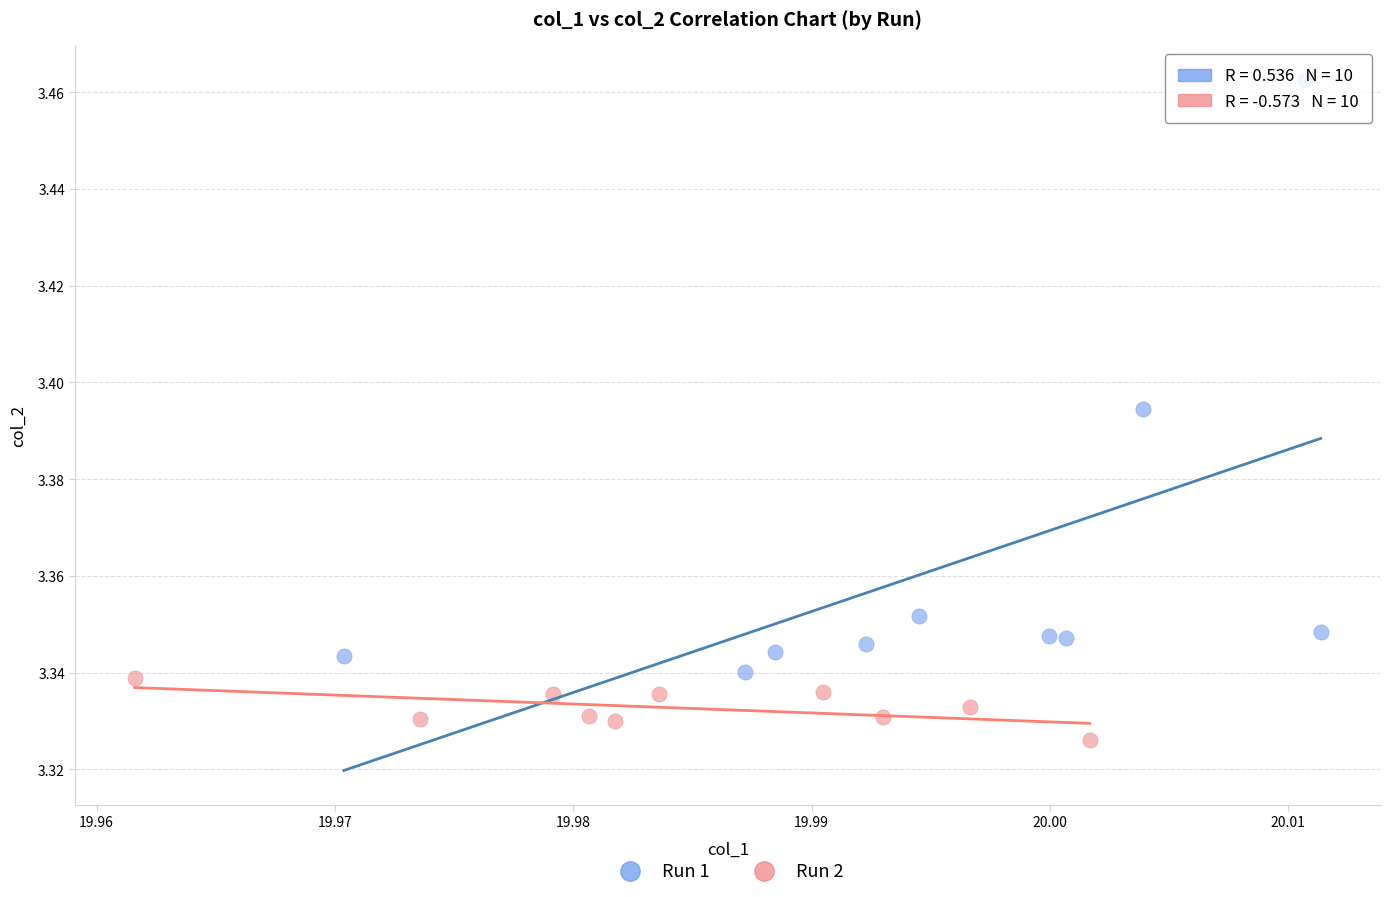

What are all the series names shown in the legend?

Run 1, Run 2